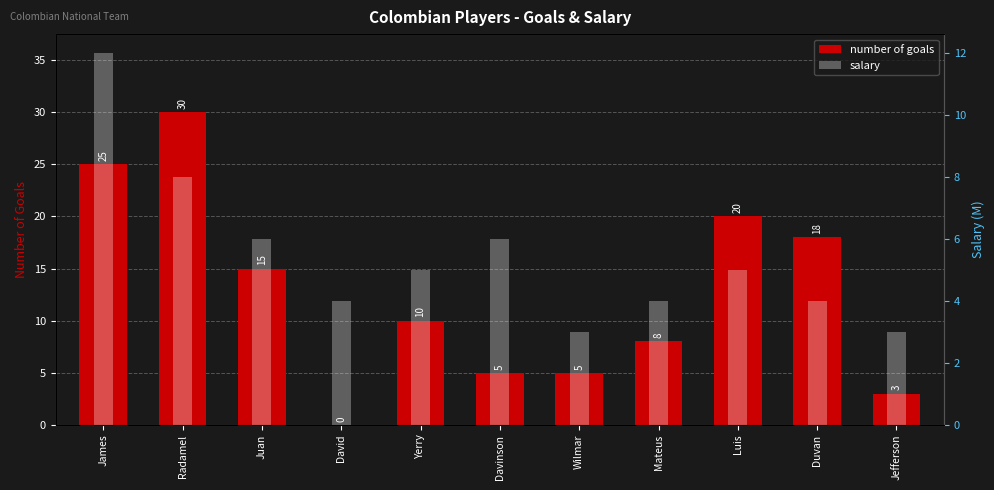

Count the number of categories in the chart.

11